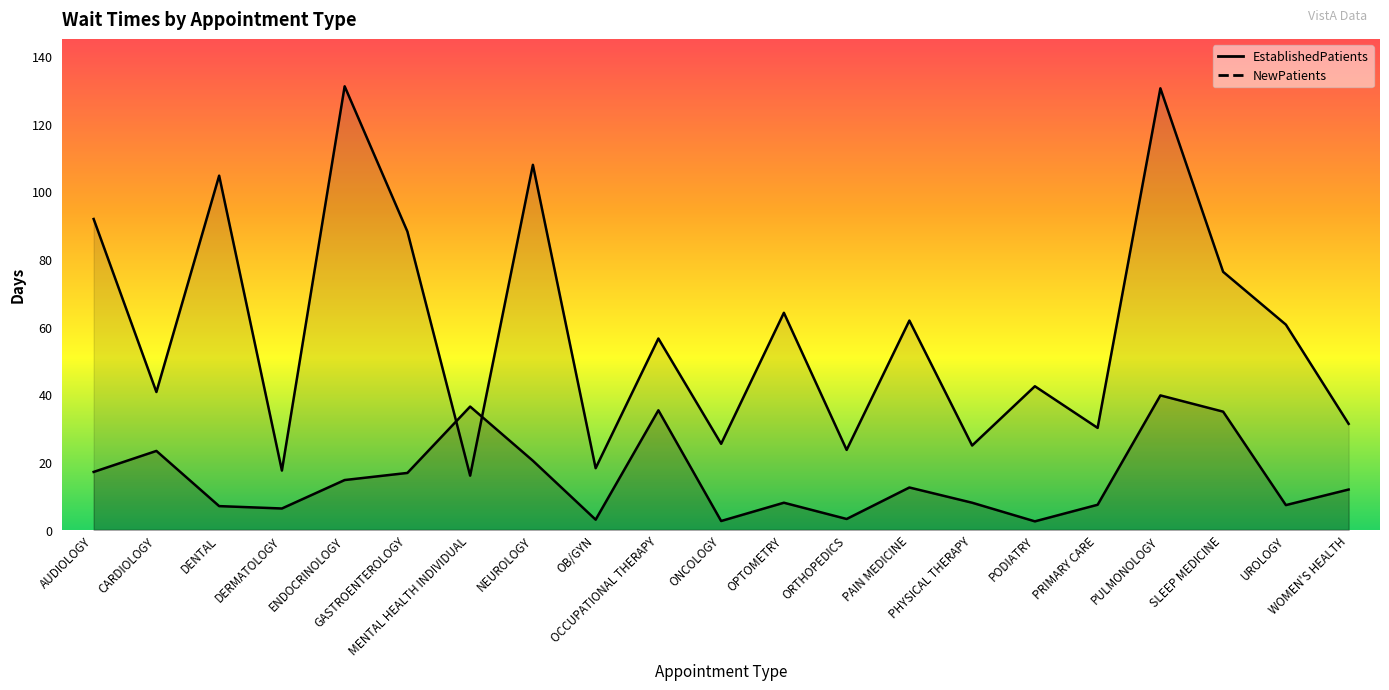

True or false: EstablishedPatients has a value of 16.8 at GASTROENTEROLOGY.

True